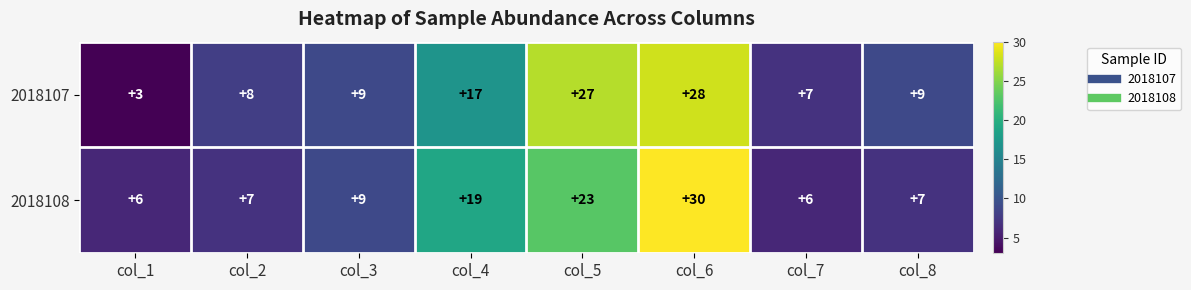

How many categories are shown in the chart?

8